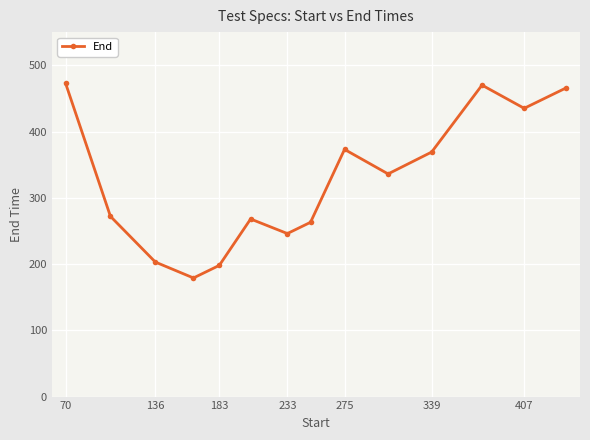

What is the difference between the maximum and minimum values?

294